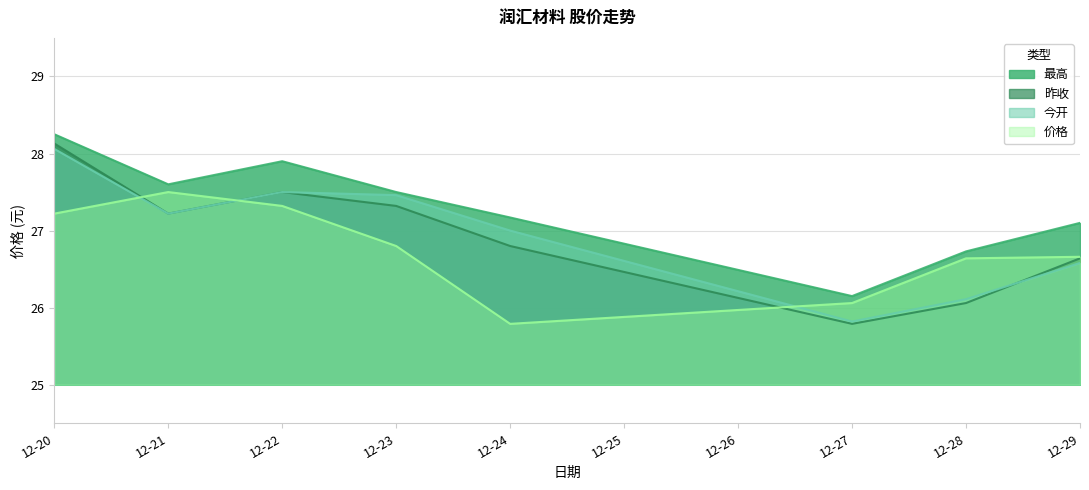

Where is the first local maximum for 今开?

12-22